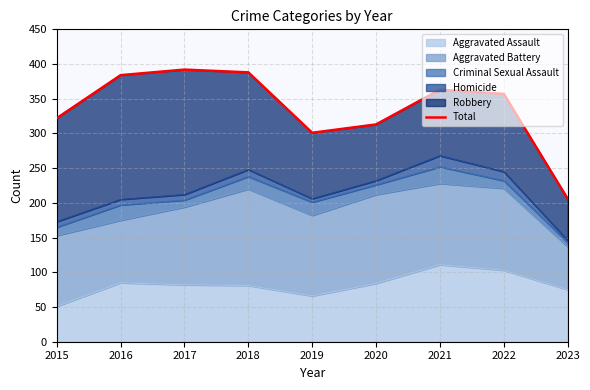

Reading right to left, what are all the values shown in this chart?

206	357	363	313	301	388	392	384	322